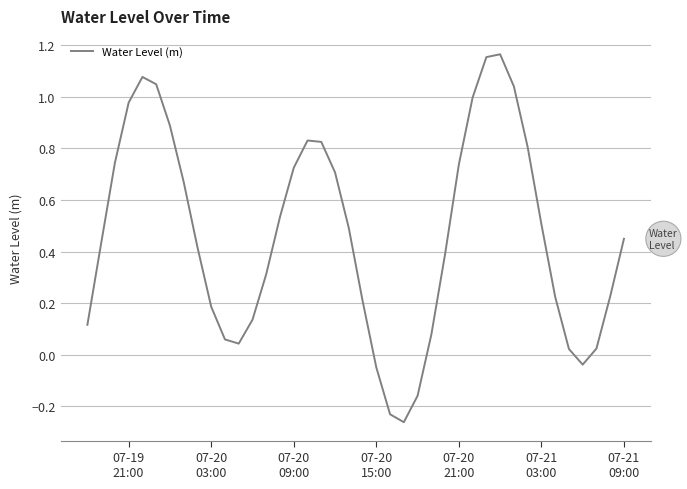

What is the difference between the maximum and minimum values?

1.4